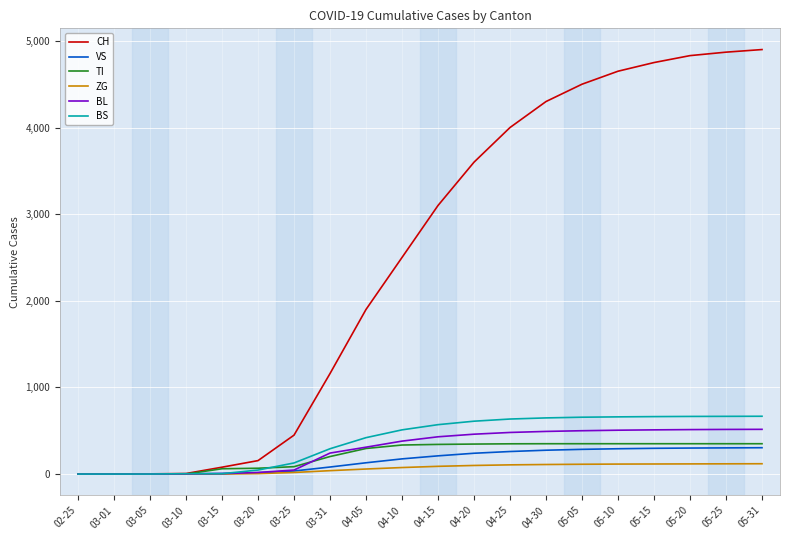

The value of TI at 04-15 is 342. True or false?

True